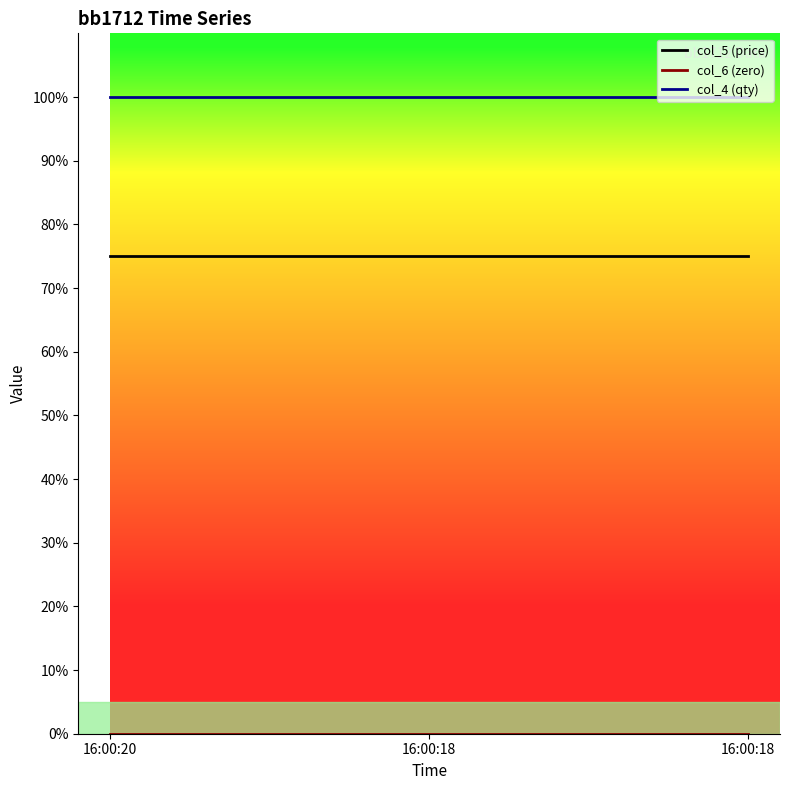

Where is col_4 (qty) nearest to the value 100?

16:00:20